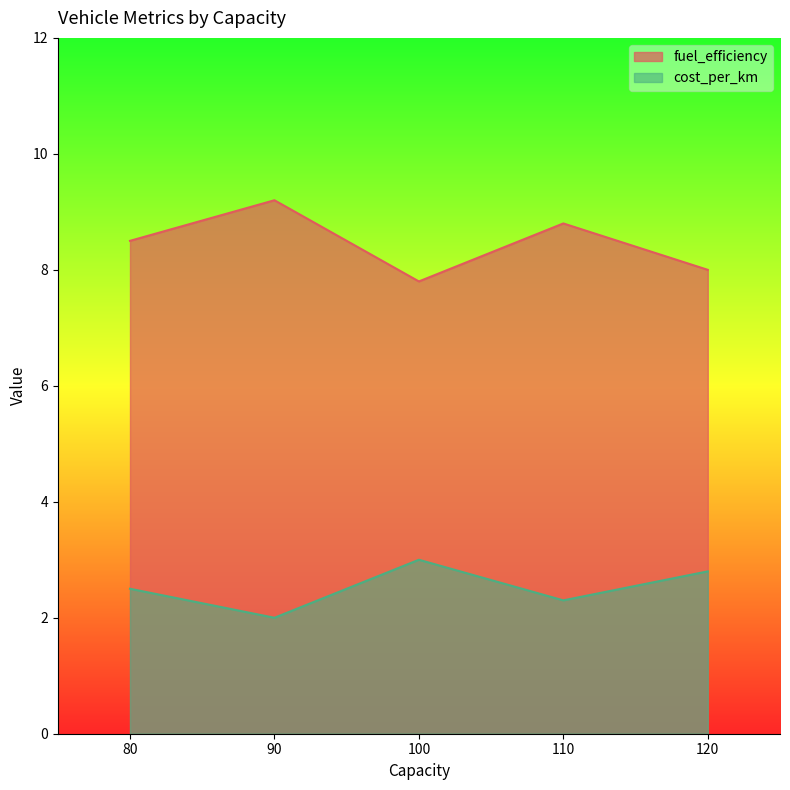

What is the lowest value of the cost_per_km series?

2.0